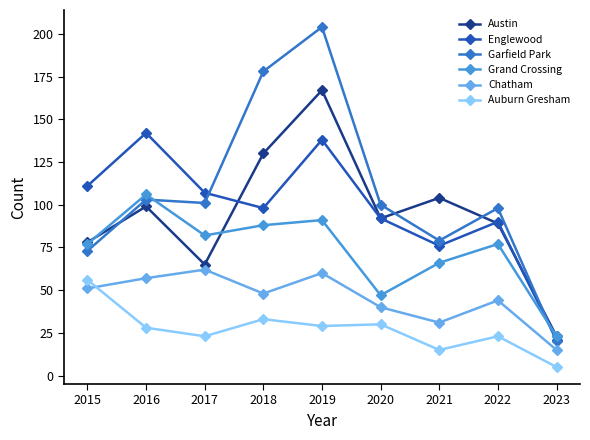

What is the difference between the maximum and minimum values in the Garfield Park series?

184